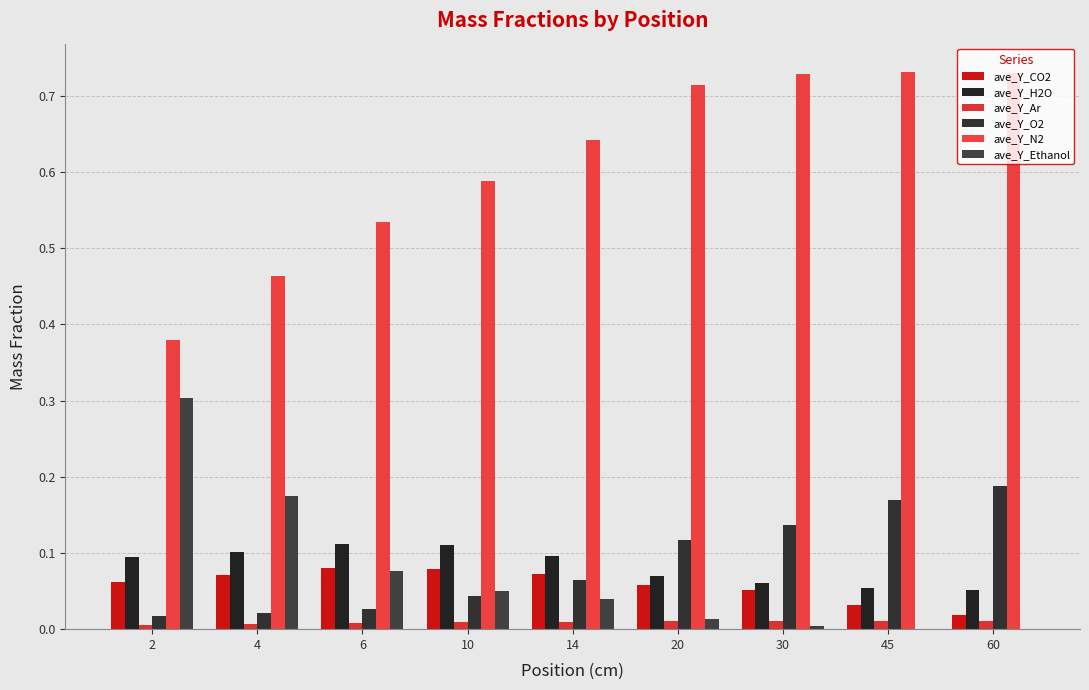

Reading left to right, transcribe all the data shown in this chart.

ave_Y_CO2: 2=0.1	4=0.1	6=0.1	10=0.1	14=0.1	20=0.1	30=0.1	45=0.0	60=0.0
ave_Y_H2O: 2=0.1	4=0.1	6=0.1	10=0.1	14=0.1	20=0.1	30=0.1	45=0.1	60=0.1
ave_Y_Ar: 2=0.0	4=0.0	6=0.0	10=0.0	14=0.0	20=0.0	30=0.0	45=0.0	60=0.0
ave_Y_O2: 2=0.0	4=0.0	6=0.0	10=0.0	14=0.1	20=0.1	30=0.1	45=0.2	60=0.2
ave_Y_N2: 2=0.4	4=0.5	6=0.5	10=0.6	14=0.6	20=0.7	30=0.7	45=0.7	60=0.7
ave_Y_Ethanol: 2=0.3	4=0.2	6=0.1	10=0.1	14=0.0	20=0.0	30=0.0	45=0.0	60=0.0